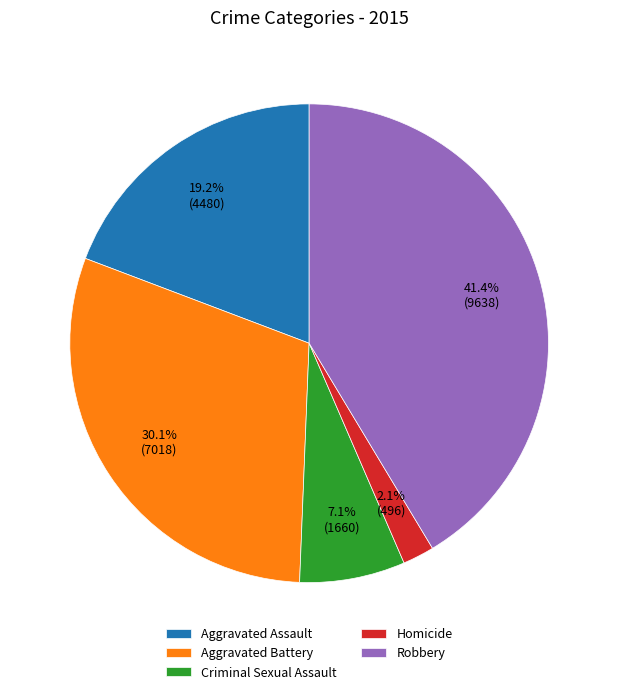

Do Aggravated Battery and Robbery together represent more than half of the pie?

Yes